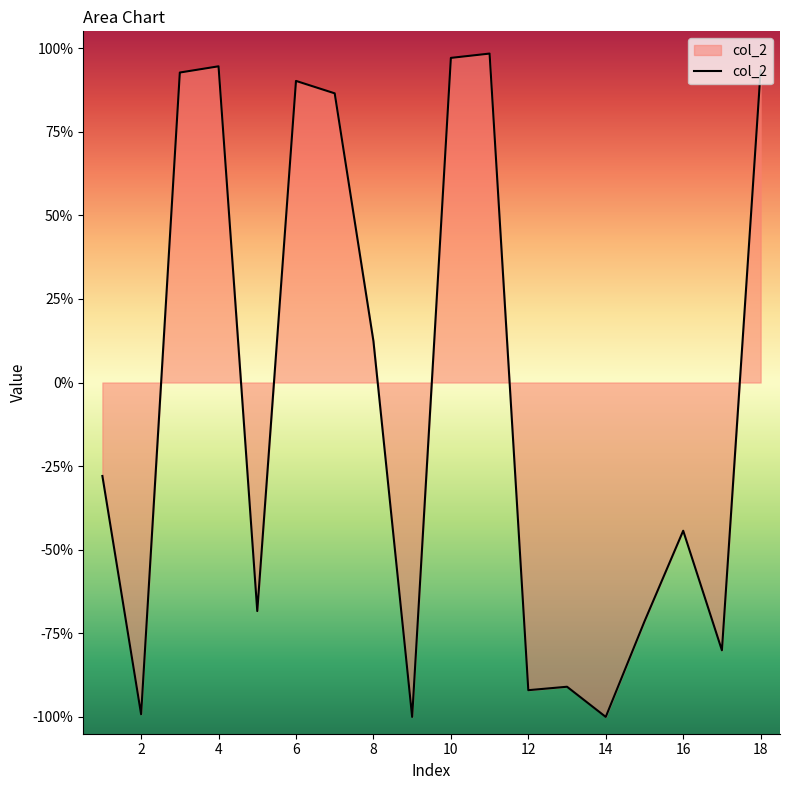

Does the chart display data point markers on the line(s)?

No